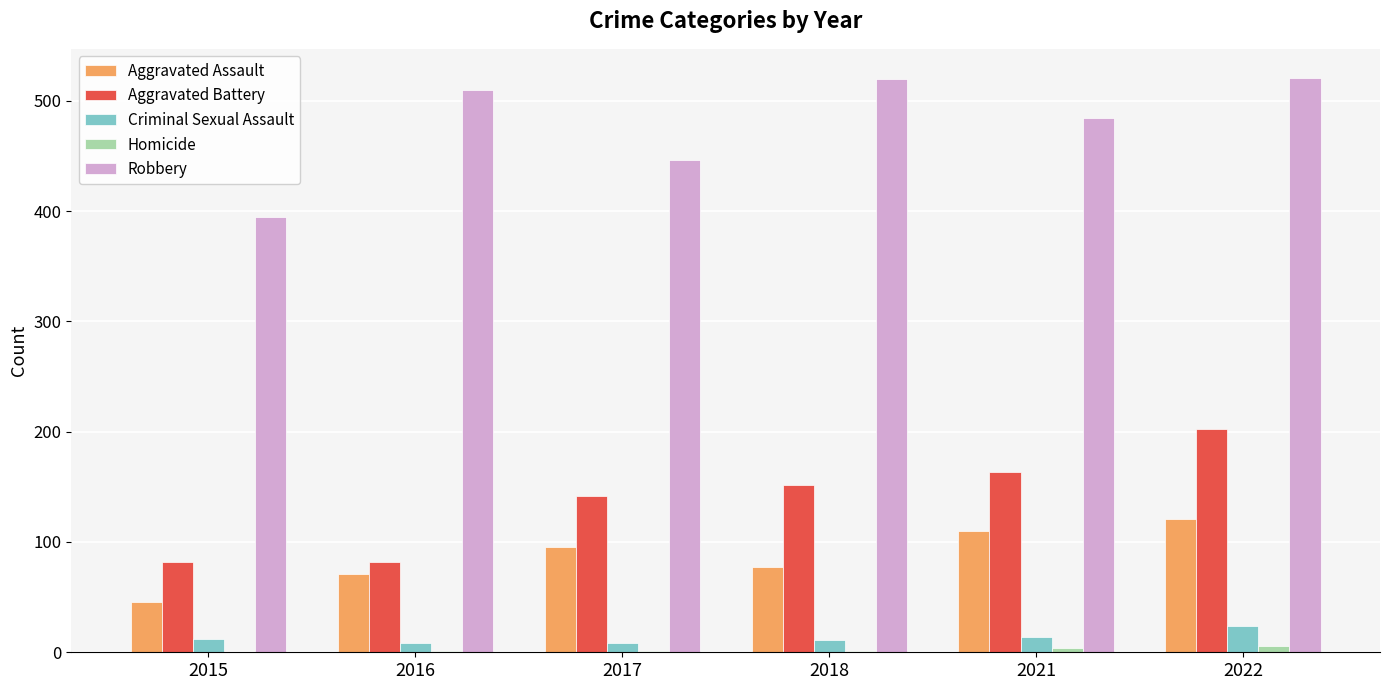

At which category is the sum across all series the highest?

2022